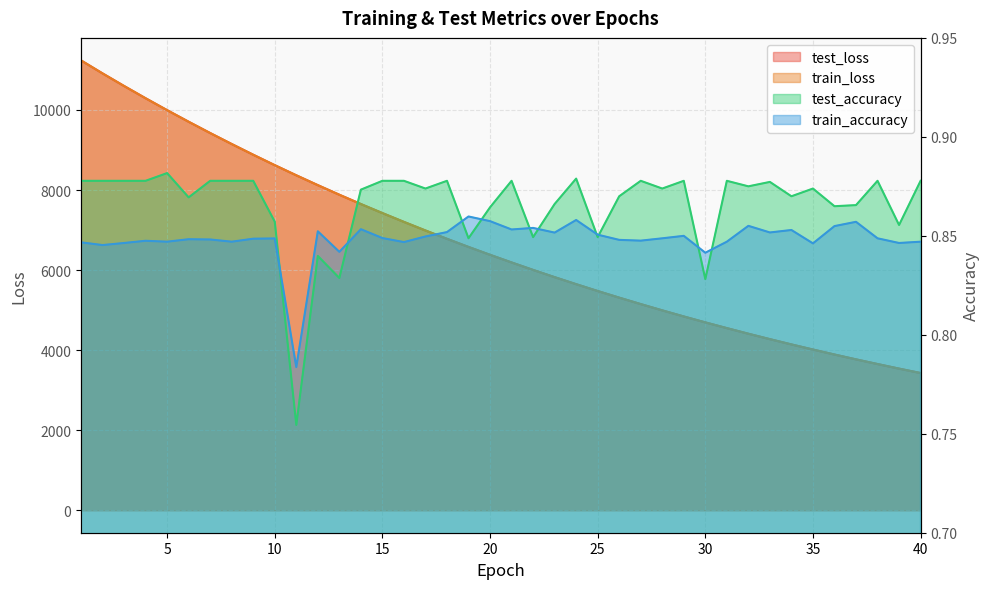

Is the value of train_accuracy at 35 greater than the value of test_accuracy at 14?

No